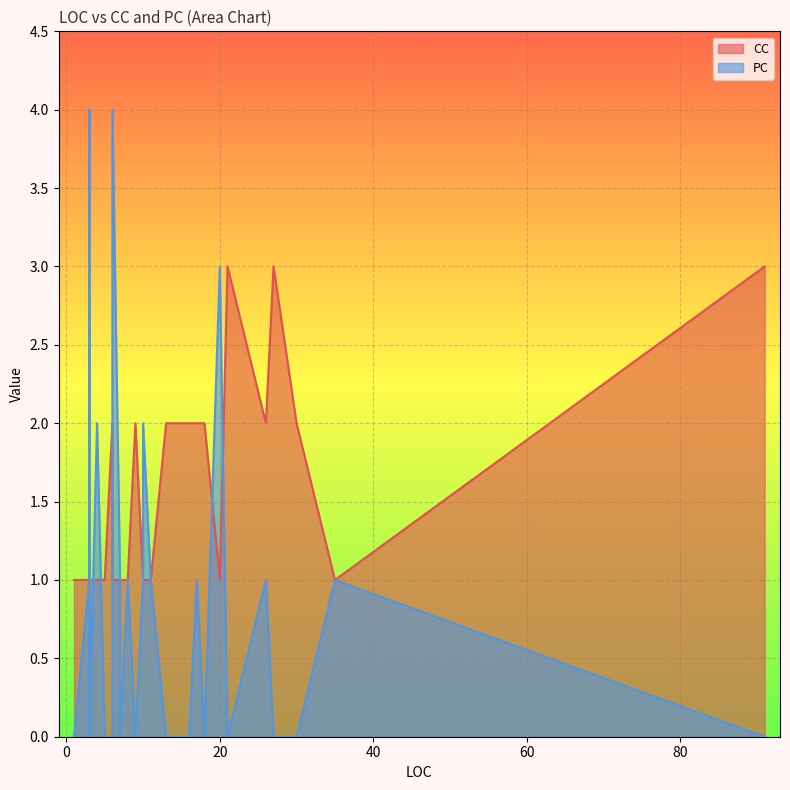

Which series has the largest total across all categories?

CC